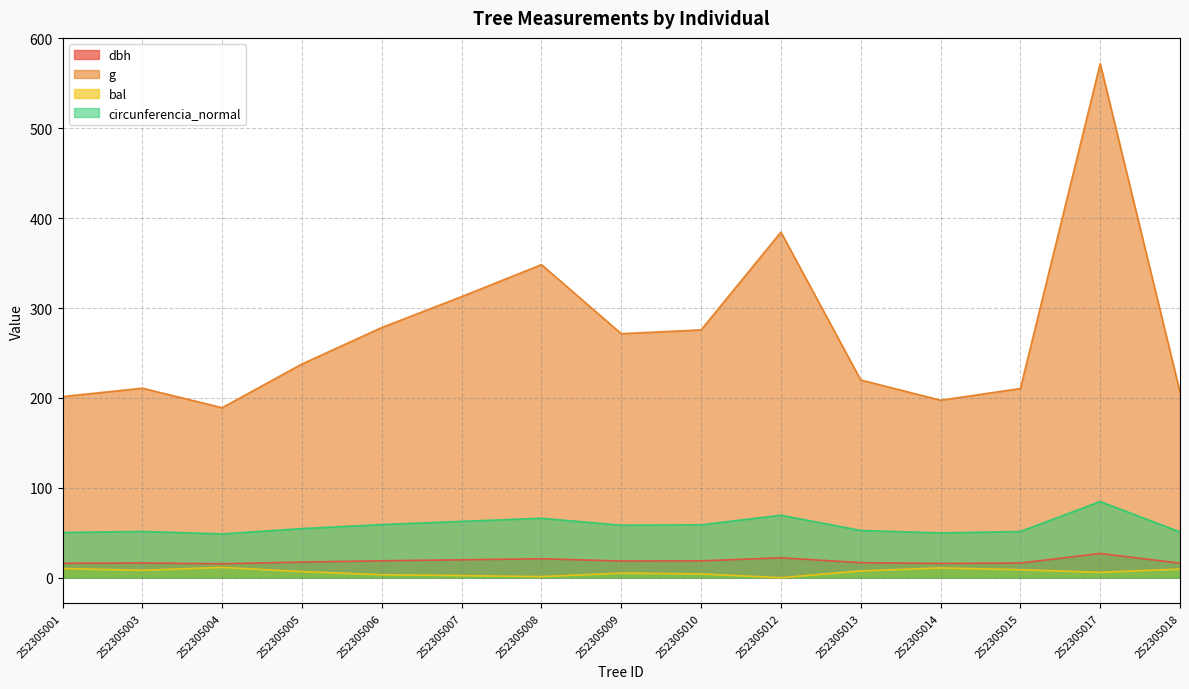

At how many categories does at least one series exceed 407?

1